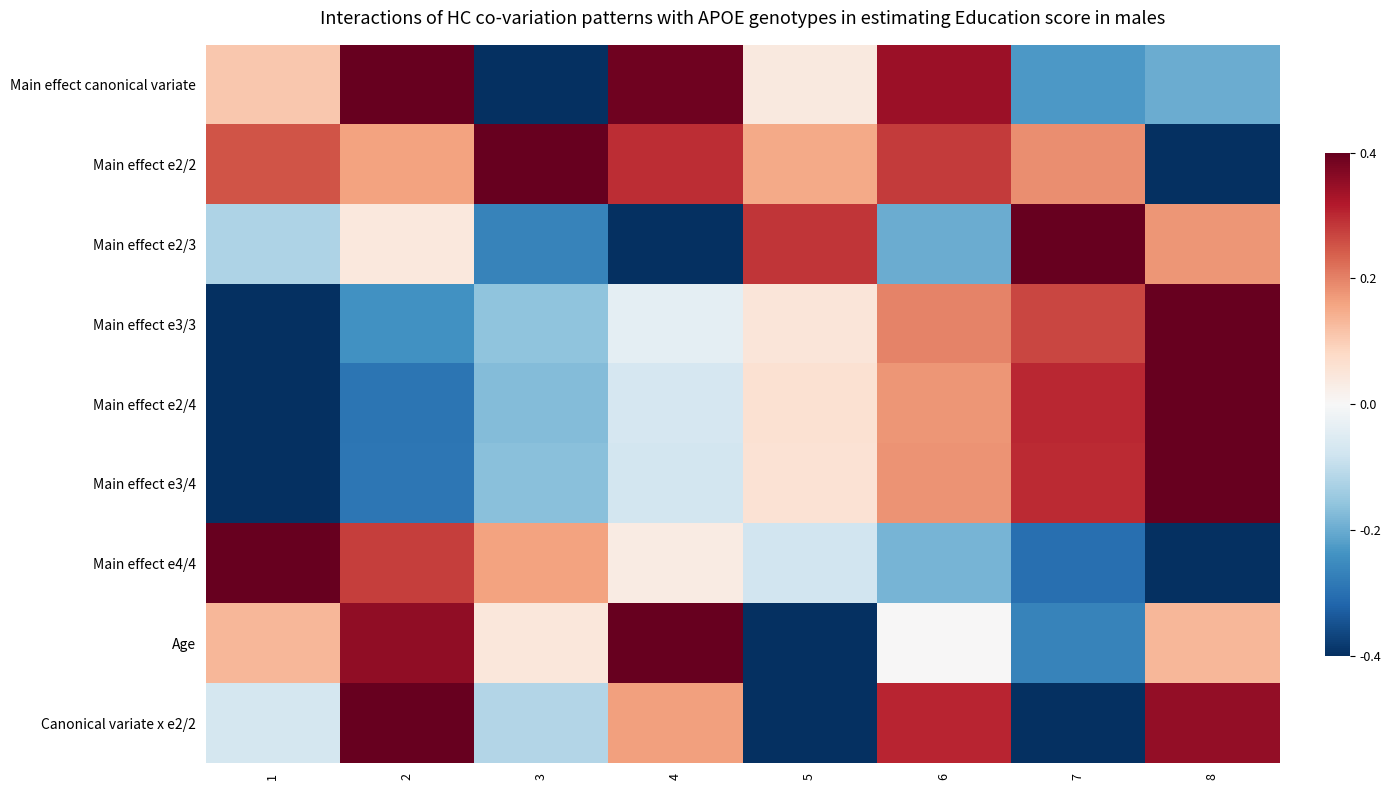

Between 3 and 4, which series saw the biggest shift?

Main effect canonical variate